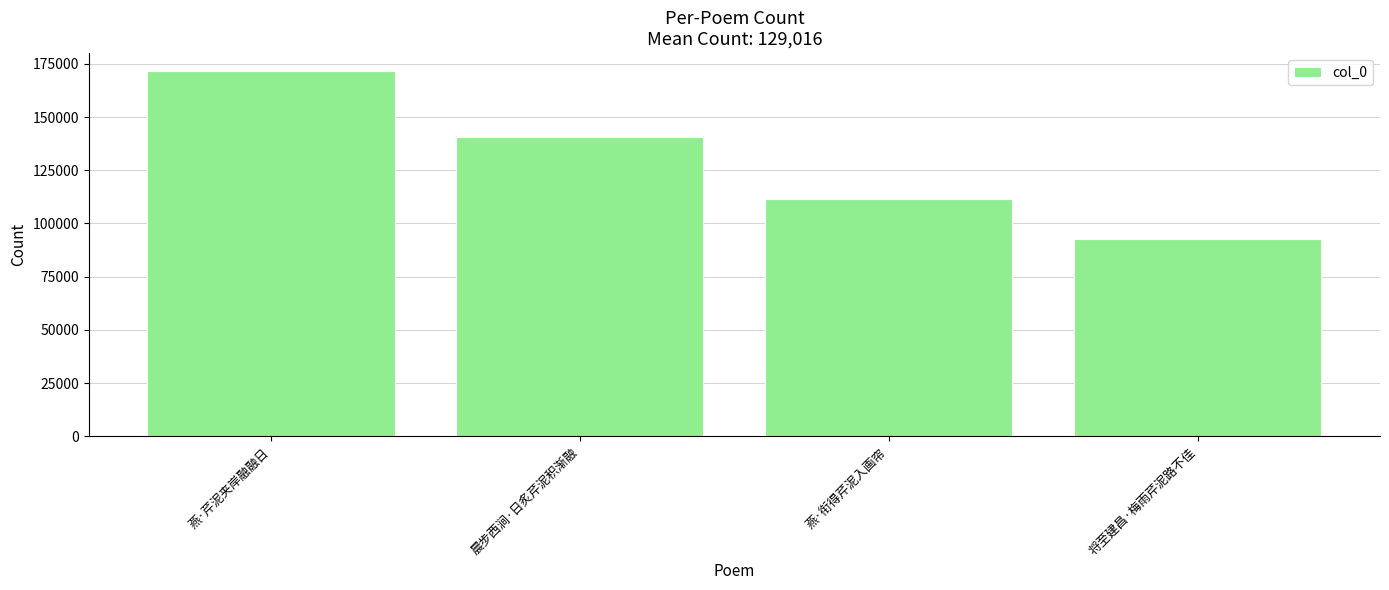

True or false: the data shows 39532 at 燕·衔得芹泥入画帘.

False